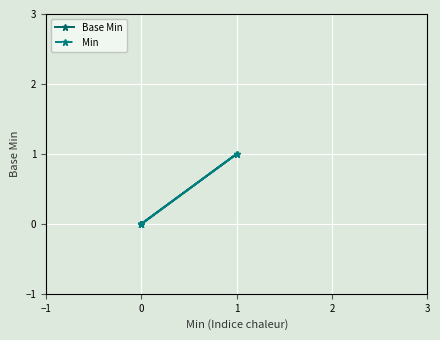

Is the value of Base Min at 0 greater than the value of Min at 0?

No